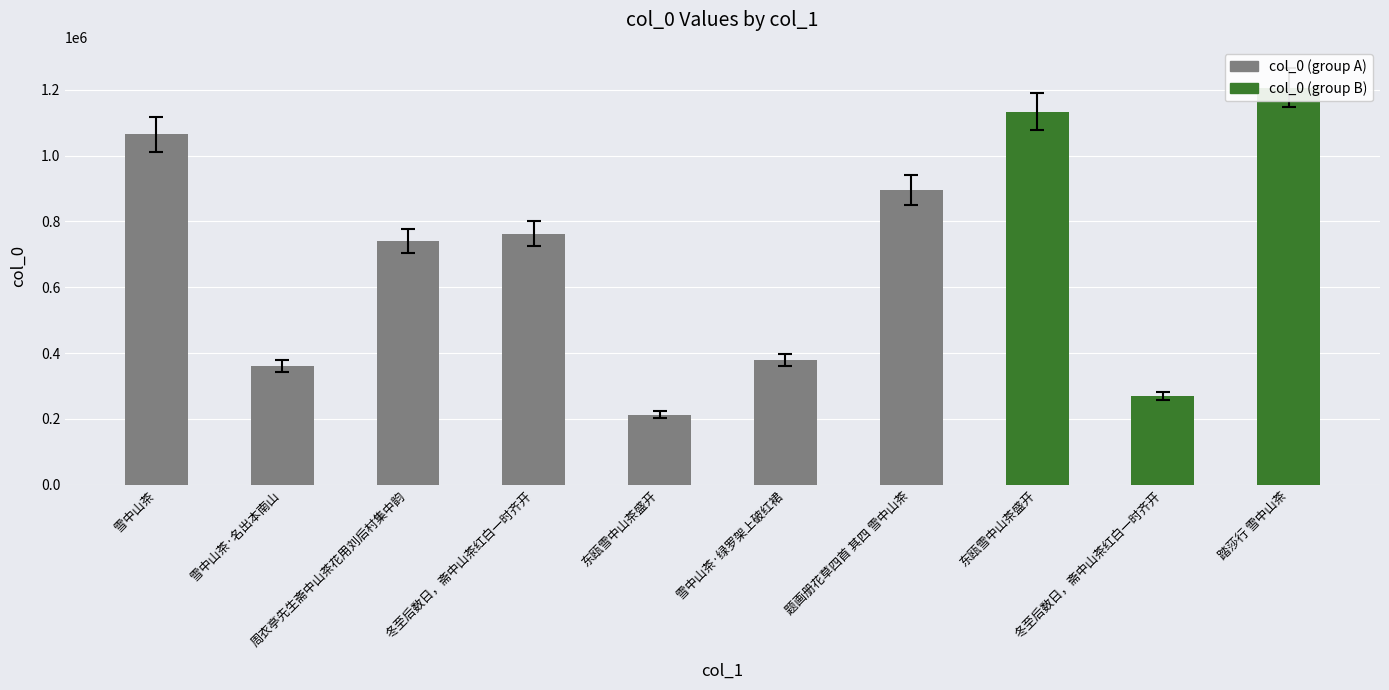

Between 冬至后数日，斋中山茶红白一时齐开 and 踏莎行 雪中山茶, which is larger?

踏莎行 雪中山茶